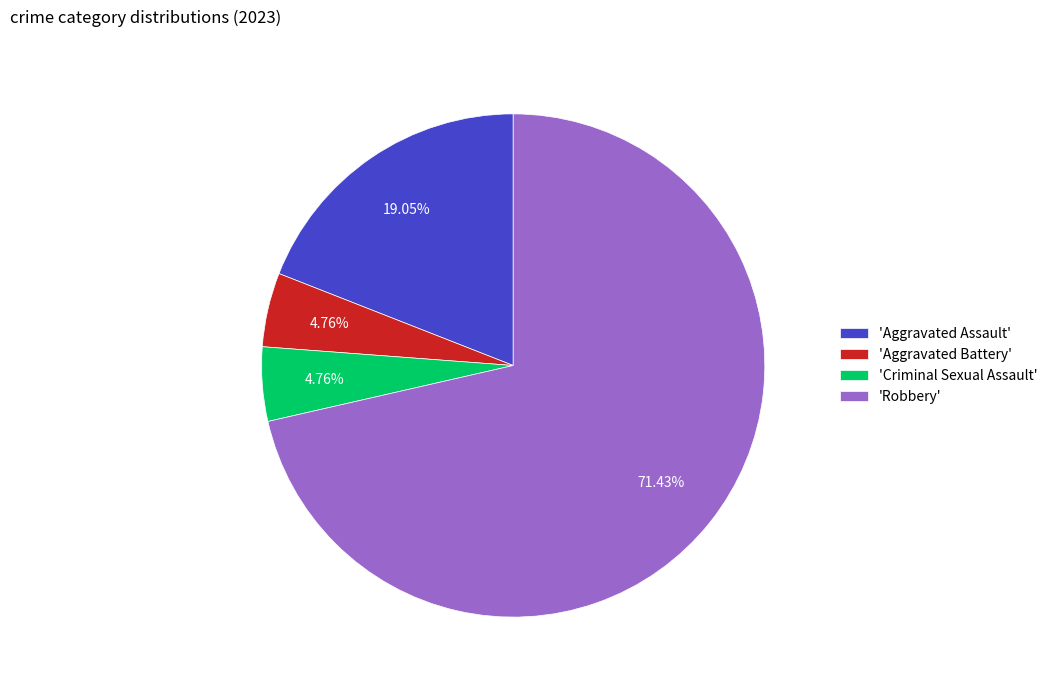

Which slice is the largest?

'Robbery'